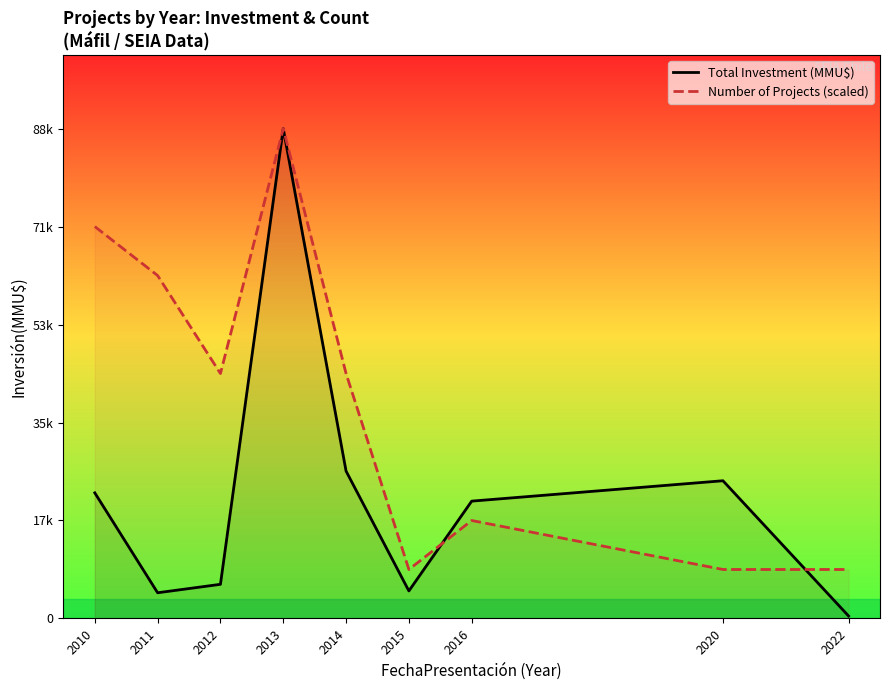

Rank the series by their maximum value, from highest to lowest.

Total Investment (MMU$), Number of Projects (scaled)